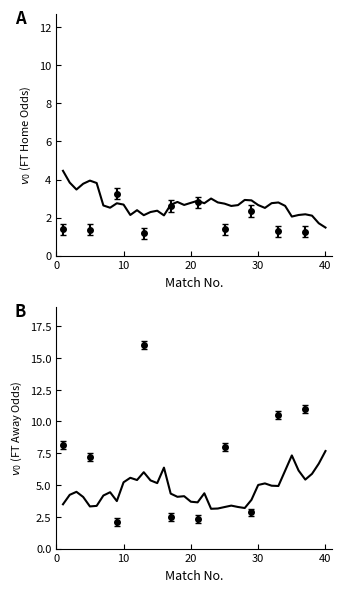

How many values in the FT_Odds_H series are below 2?

2